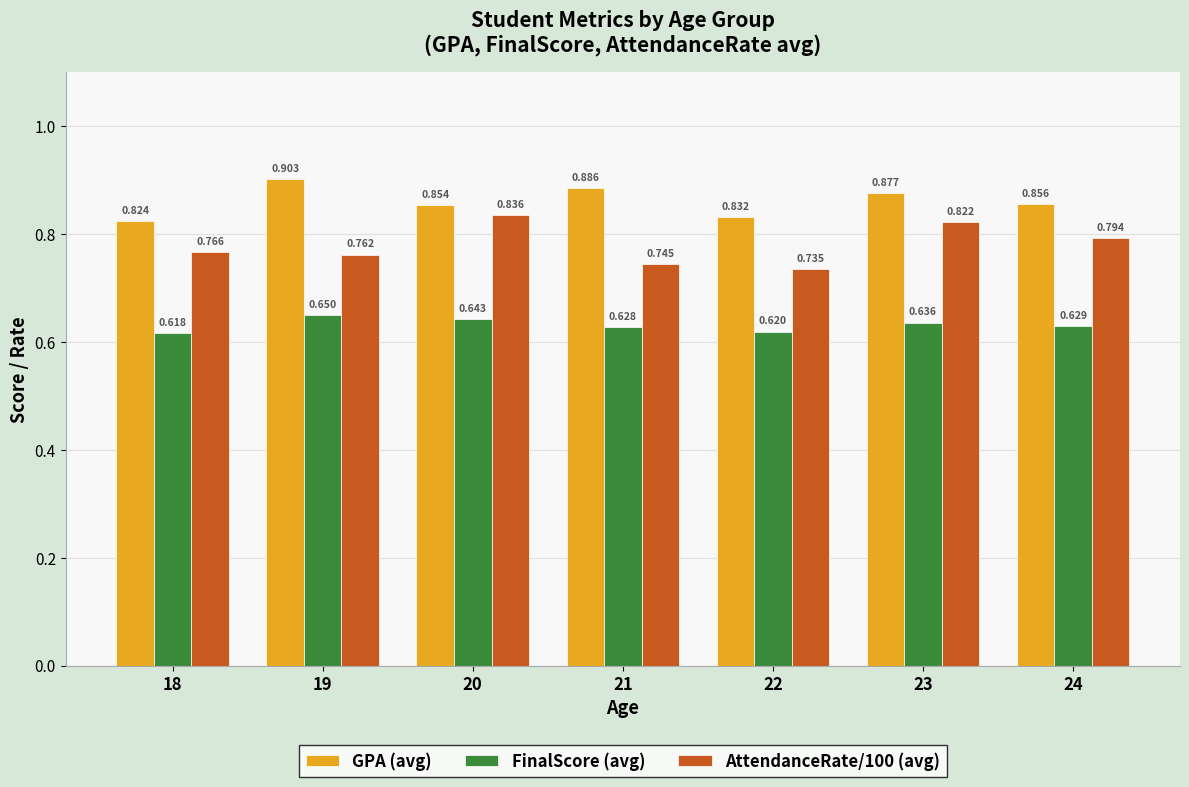

What is the lowest value of the AttendanceRate/100 (avg) series?

0.7